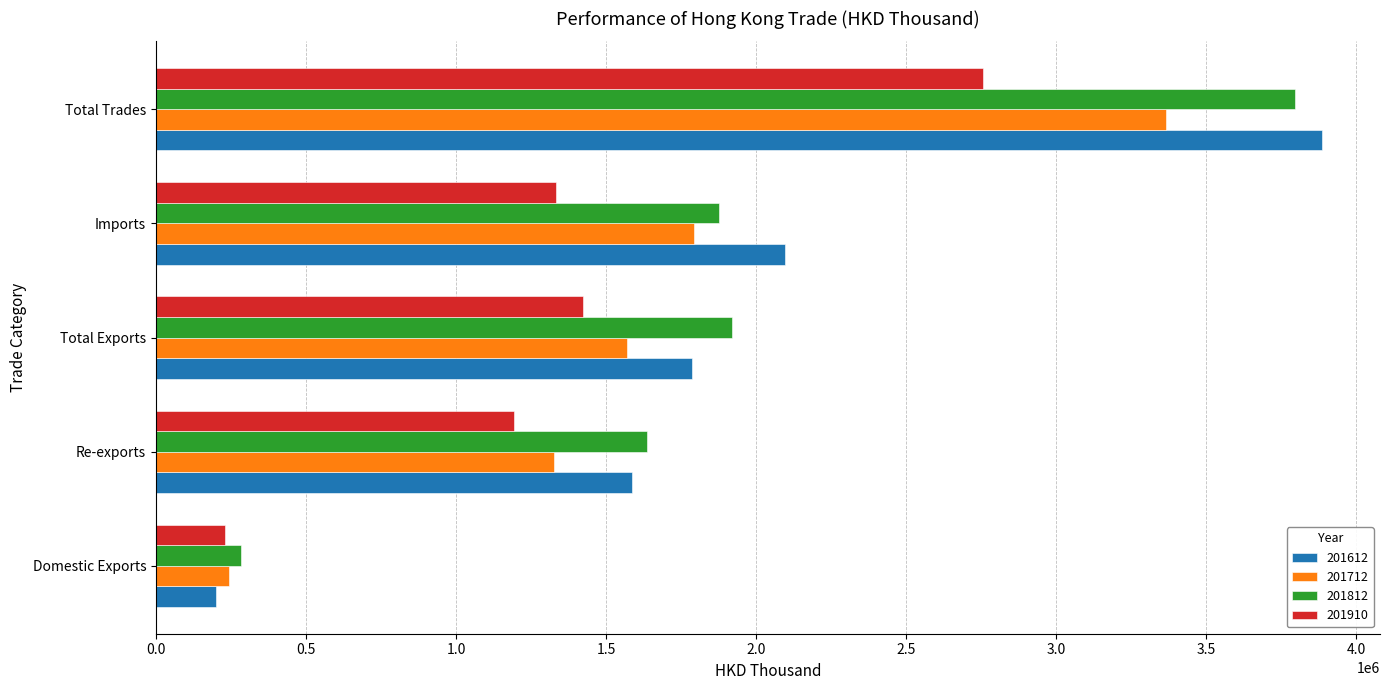

What is the smallest value displayed?

200150.9